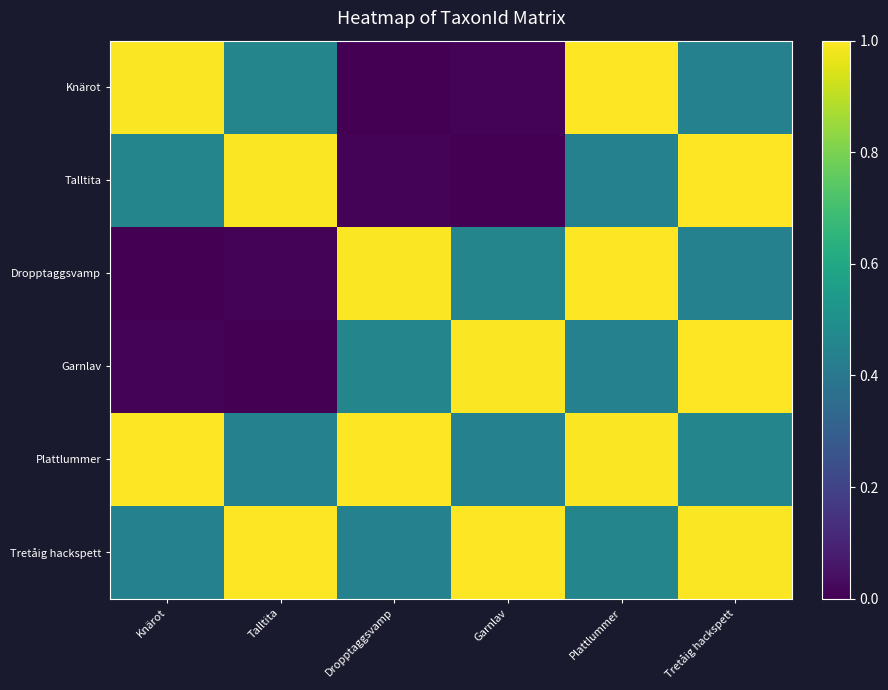

At which label does Plattlummer reach its peak?

Knärot